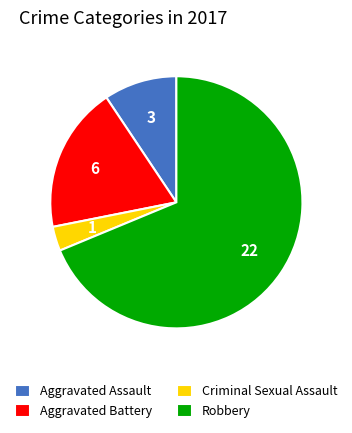

Which slice represents more than half of the pie?

Robbery